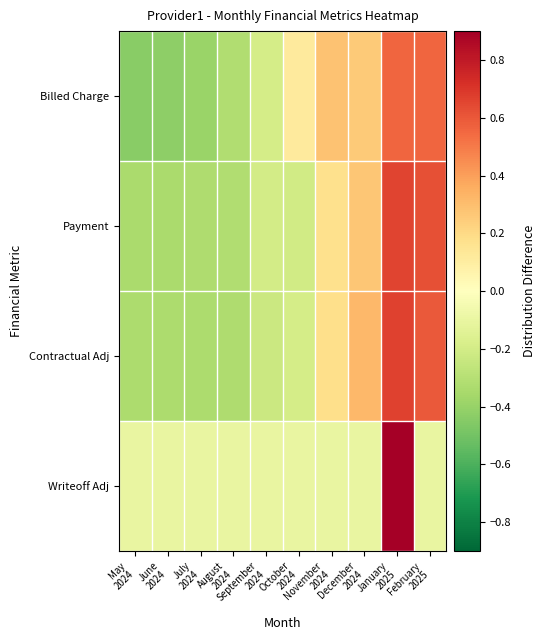

Reading left to right, what are all the values shown in this chart?

Billed Charge: May
2024=-0.4	June
2024=-0.4	July
2024=-0.4	August
2024=-0.3	September
2024=-0.2	October
2024=0.1	November
2024=0.3	December
2024=0.3	January
2025=0.6	February
2025=0.6
Payment: May
2024=-0.3	June
2024=-0.3	July
2024=-0.3	August
2024=-0.3	September
2024=-0.2	October
2024=-0.2	November
2024=0.2	December
2024=0.3	January
2025=0.7	February
2025=0.6
Contractual Adj: May
2024=-0.3	June
2024=-0.3	July
2024=-0.3	August
2024=-0.3	September
2024=-0.2	October
2024=-0.2	November
2024=0.2	December
2024=0.3	January
2025=0.7	February
2025=0.6
Writeoff Adj: May
2024=-0.1	June
2024=-0.1	July
2024=-0.1	August
2024=-0.1	September
2024=-0.1	October
2024=-0.1	November
2024=-0.1	December
2024=-0.1	January
2025=0.9	February
2025=-0.1